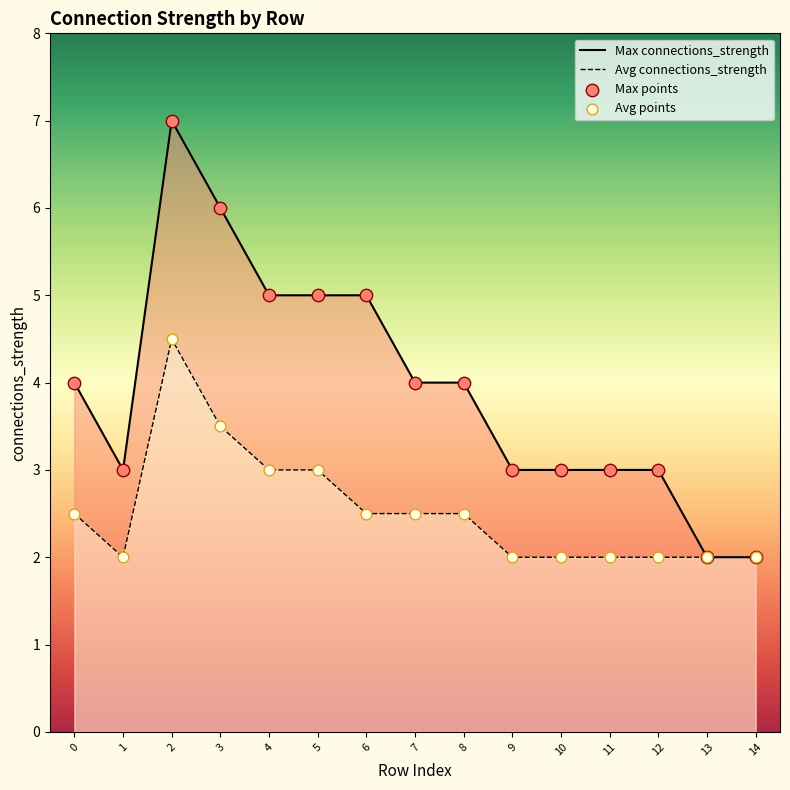

At how many categories does at least one series exceed 4?

5